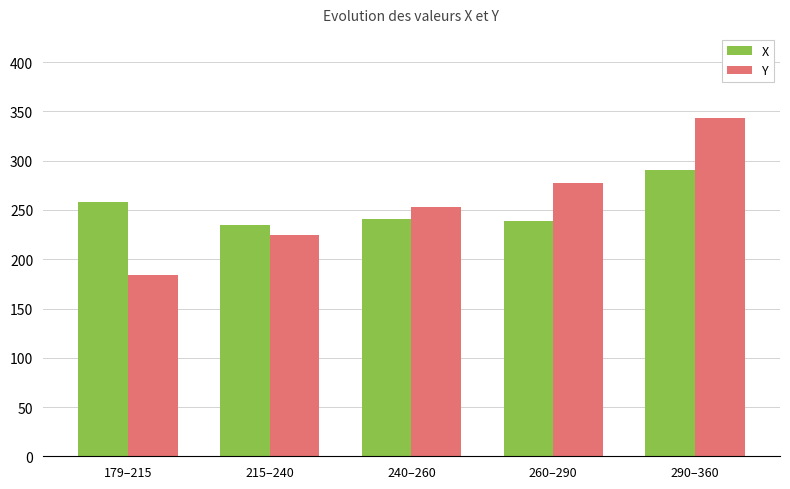

What is the difference between the X values at 215–240 and 290–360?

55.4